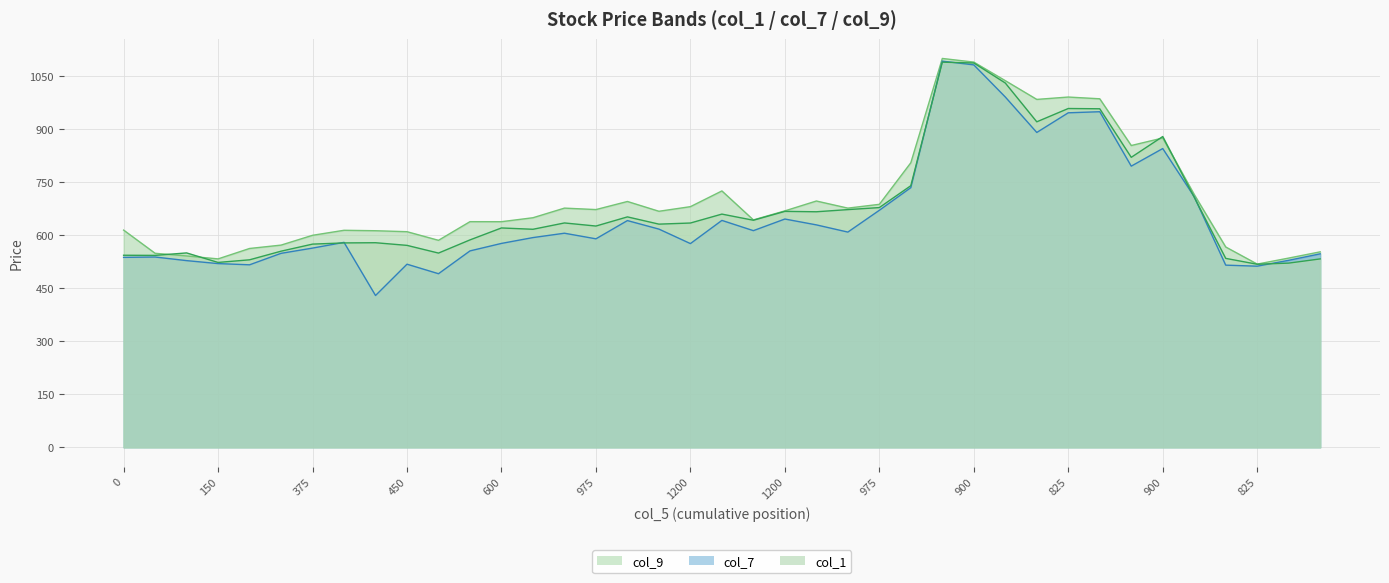

How many values in the col_9 series exceed 667?

20